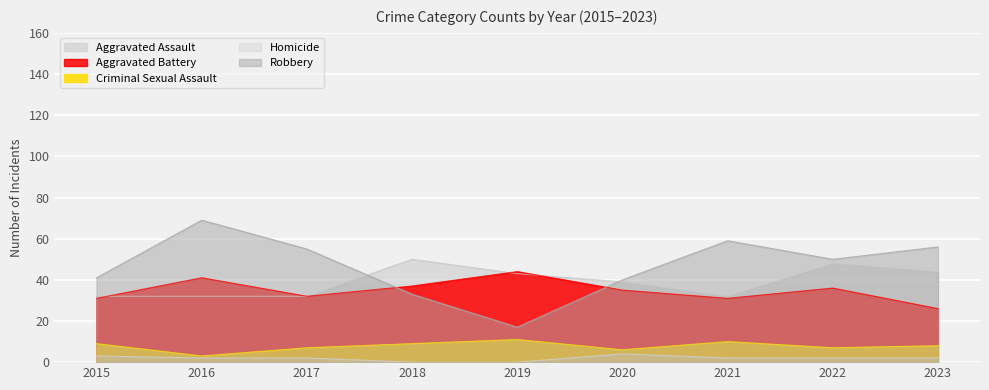

True or false: Aggravated Assault and Criminal Sexual Assault cross at least once.

False